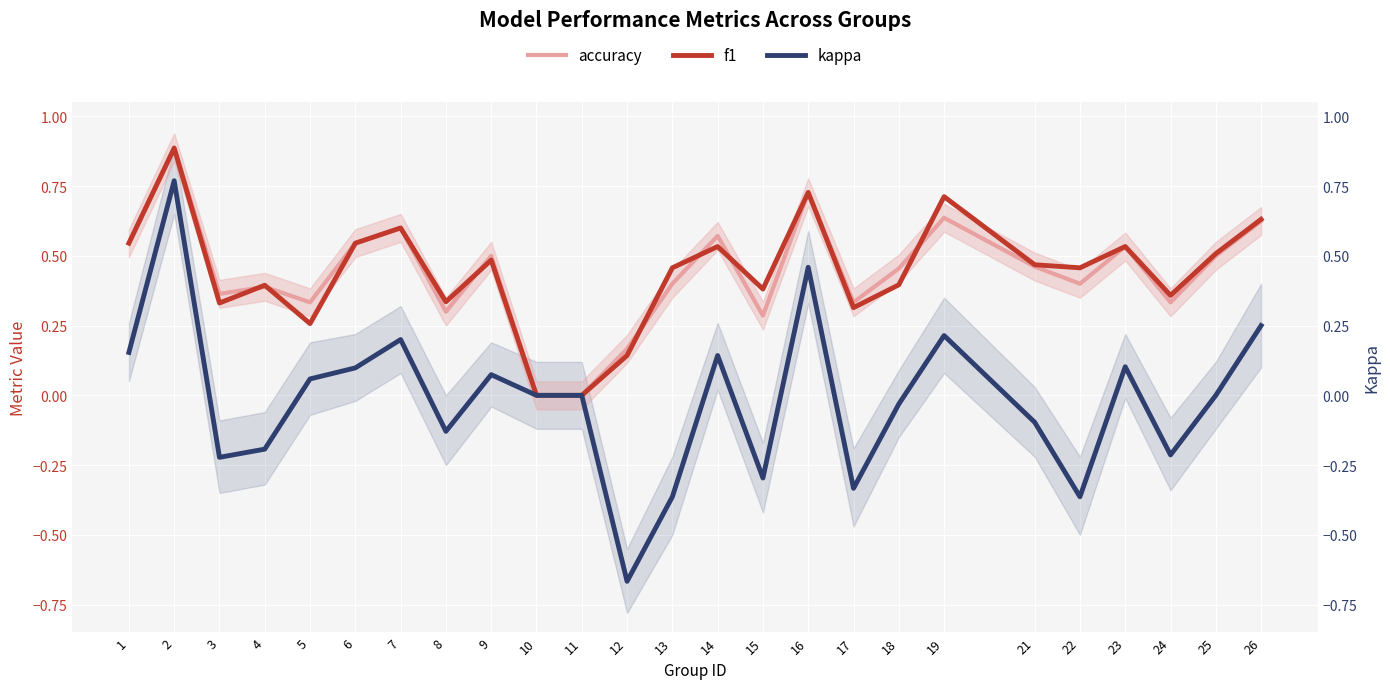

How many lines are shown in the chart?

3